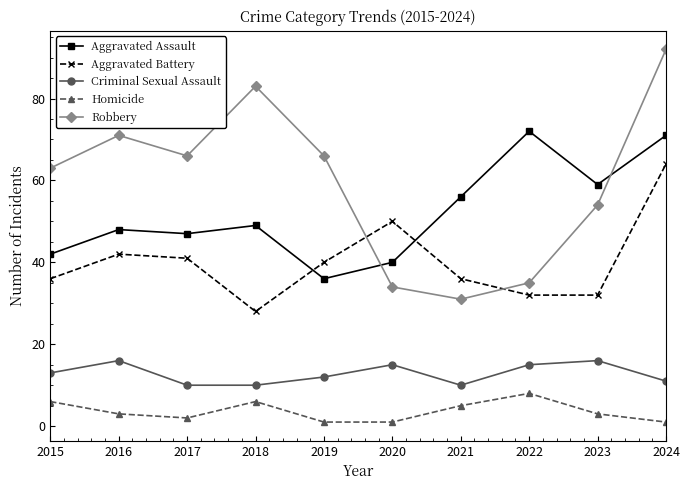

True or false: Aggravated Assault and Homicide cross at least once.

False